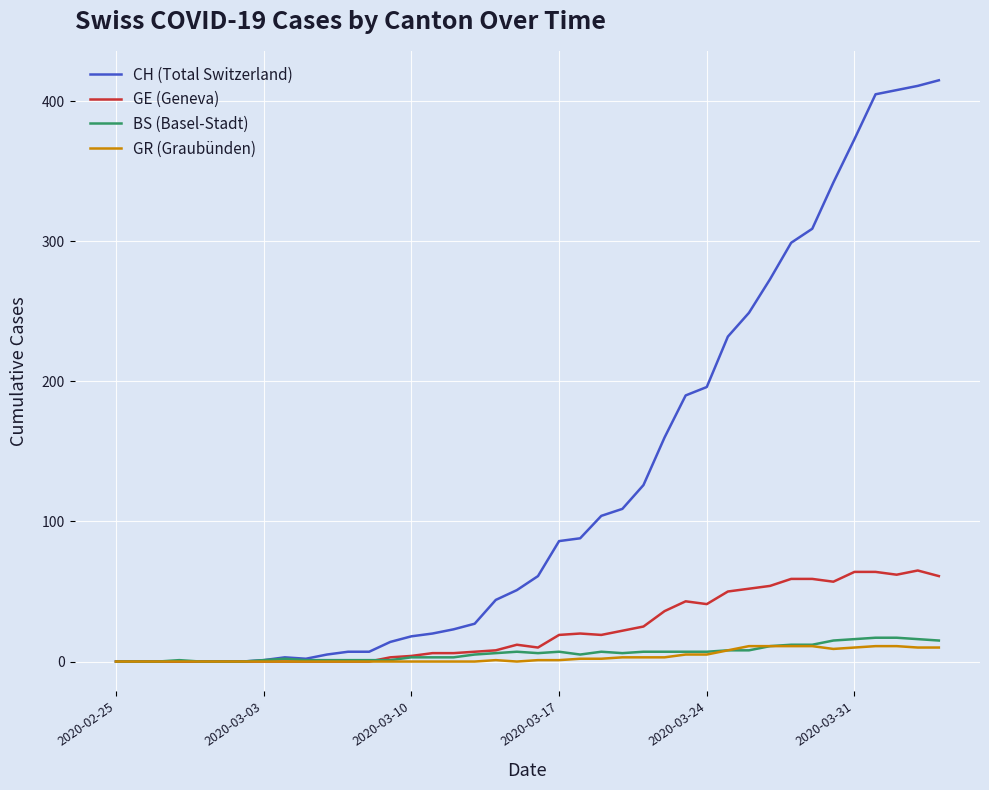

Which series has the widest spread of values?

CH (Total Switzerland)